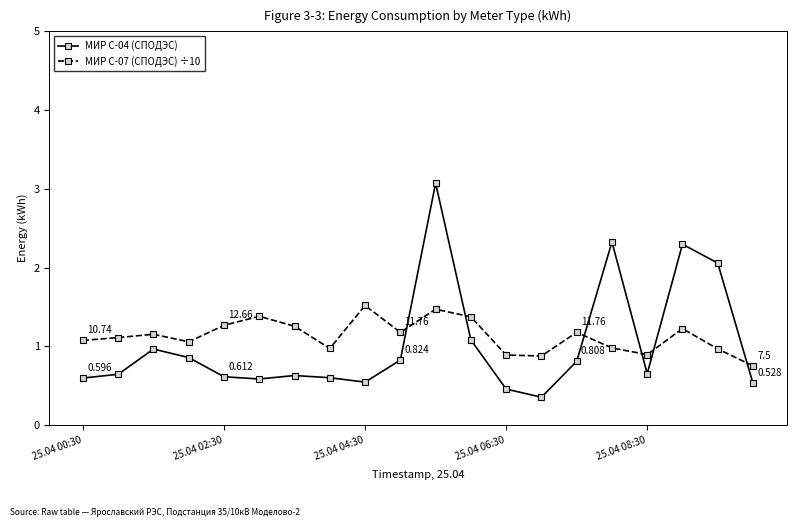

True or false: МИР С-04 (СПОДЭС) and МИР С-07 (СПОДЭС) ÷10 cross at least once.

True